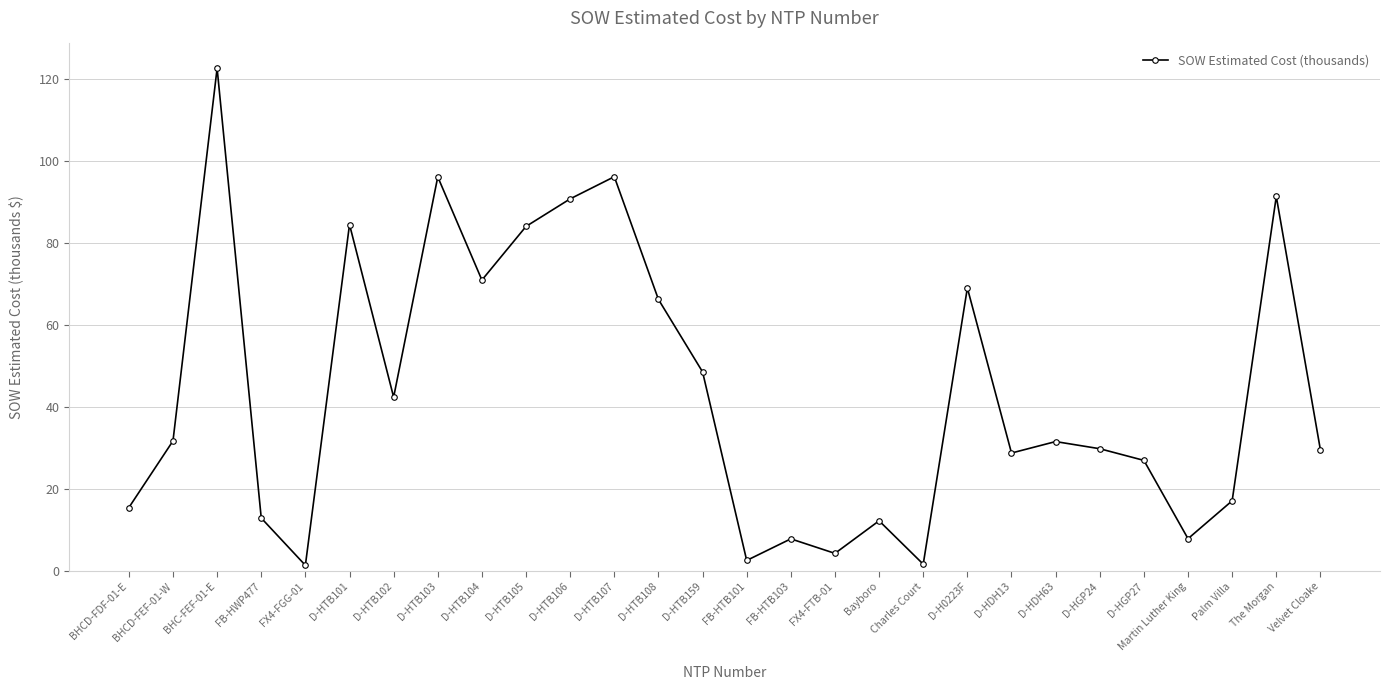

Is it true that the value at BHC-FEF-01-E is 122.7?

True